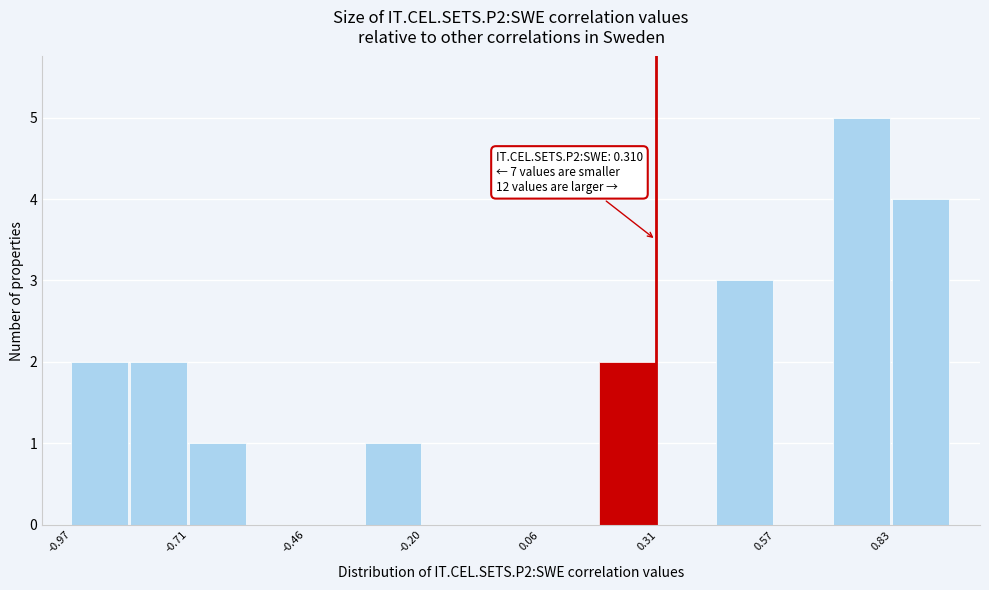

Read against the x-axis, roughly where is the centre of the tallest bar?

0.75